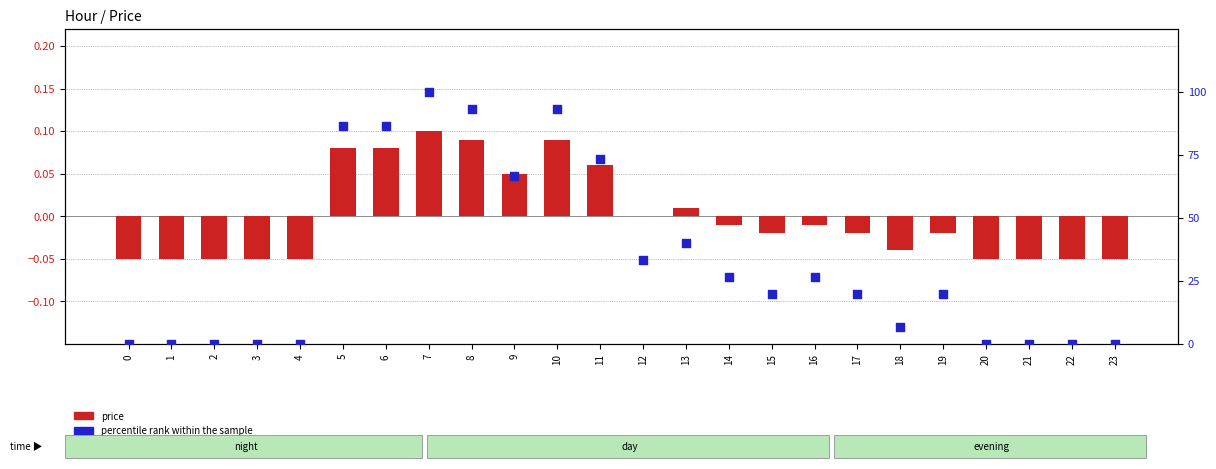

What are all the series names shown in the legend?

price, percentile rank within the sample